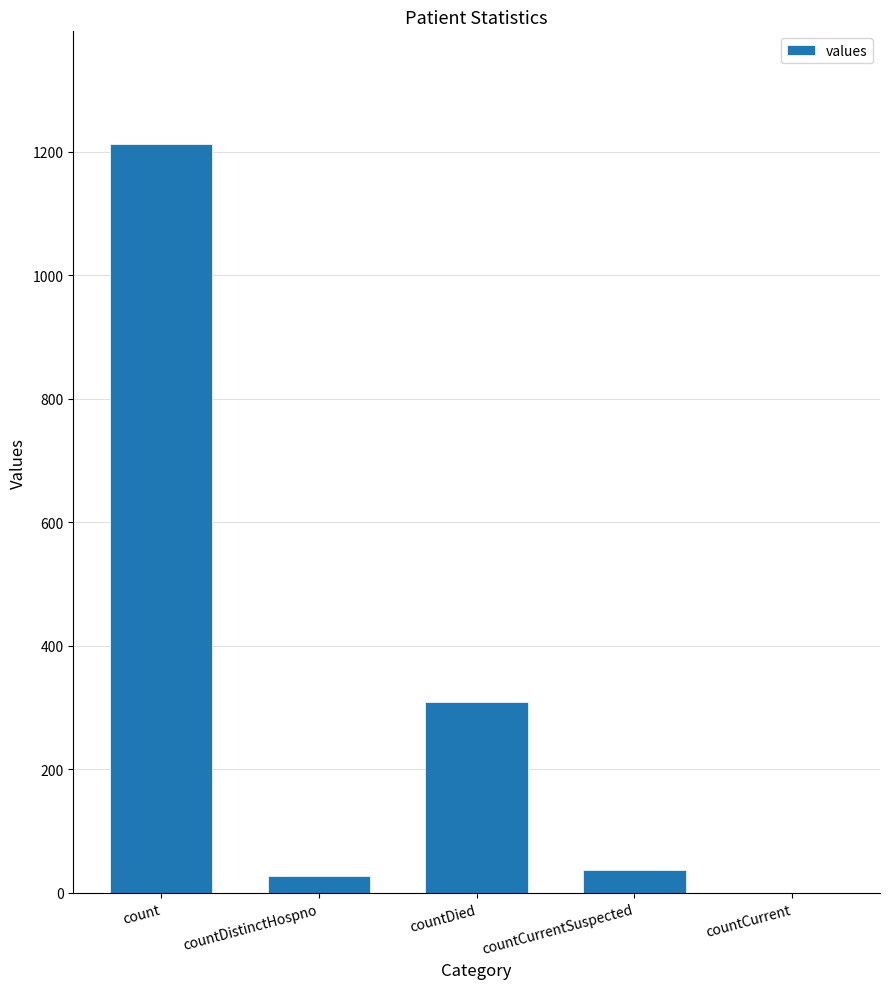

Reading right to left, transcribe all the data shown in this chart.

countCurrent=0	countCurrentSuspected=37	countDied=310	countDistinctHospno=27	count=1213